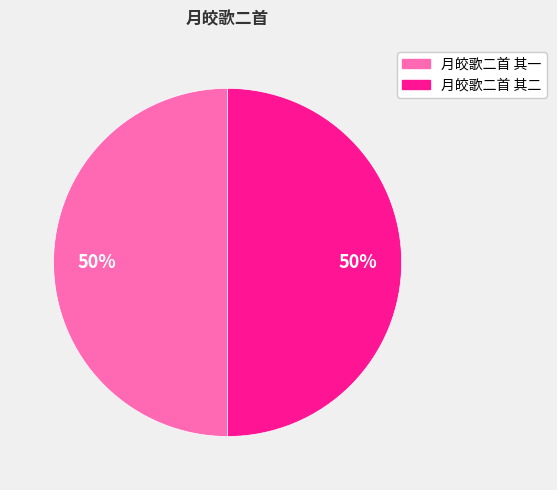

Is the sum of 月皎歌二首 其一 and 月皎歌二首 其二 greater than half?

Yes